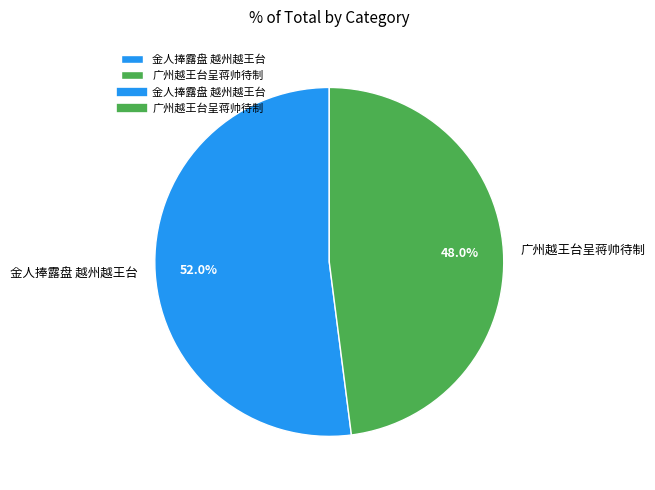

Between 金人捧露盘 越州越王台 and 广州越王台呈蒋帅待制, which is larger?

金人捧露盘 越州越王台